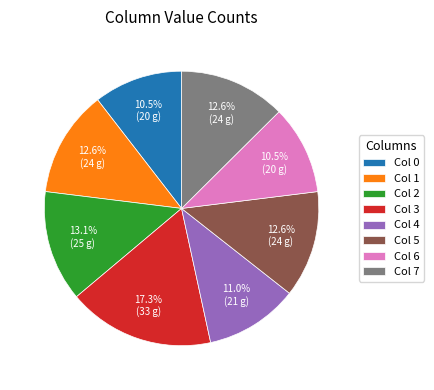

Which has a higher value, Col 6 or Col 5?

Col 5